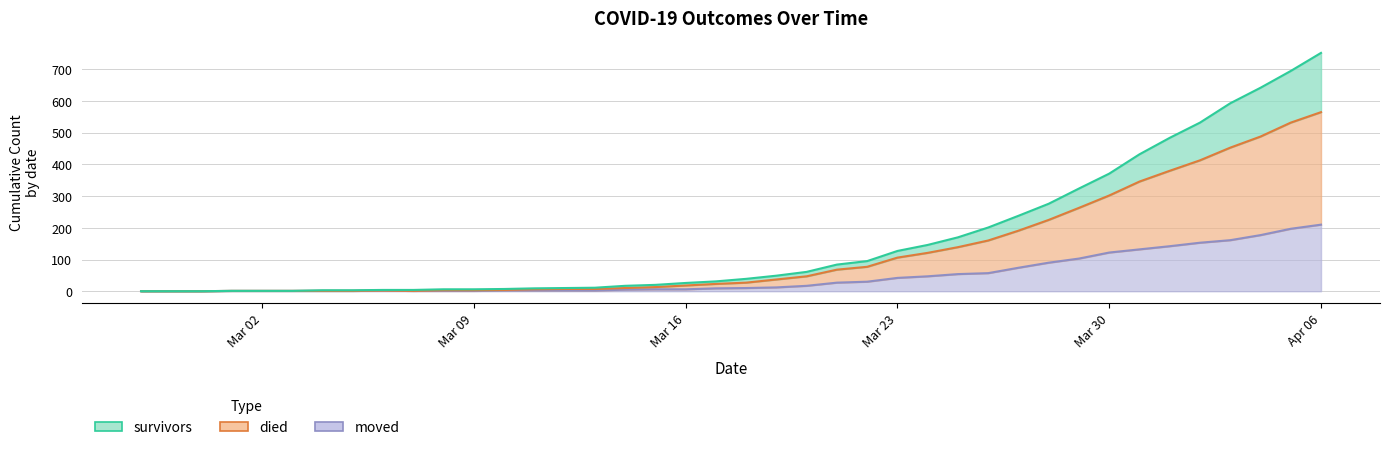

Reading left to right, transcribe all the data shown in this chart.

survivors: 0	0	0	1	1	1	3	3	4	4	6	6	7	9	10	11	17	20	26	31	39	49	61	84	95	127	146	170	201	238	276	324	371	432	484	532	593	642	695	752
died: 0	0	0	1	1	1	1	1	2	1	3	3	4	6	7	7	10	13	18	23	27	37	47	68	77	106	121	139	160	191	225	263	302	346	380	413	453	488	532	565
moved: 0	0	0	1	1	1	1	1	2	1	1	1	2	2	2	2	5	6	6	9	10	12	17	27	30	42	47	54	57	74	90	103	122	132	142	153	161	177	197	210